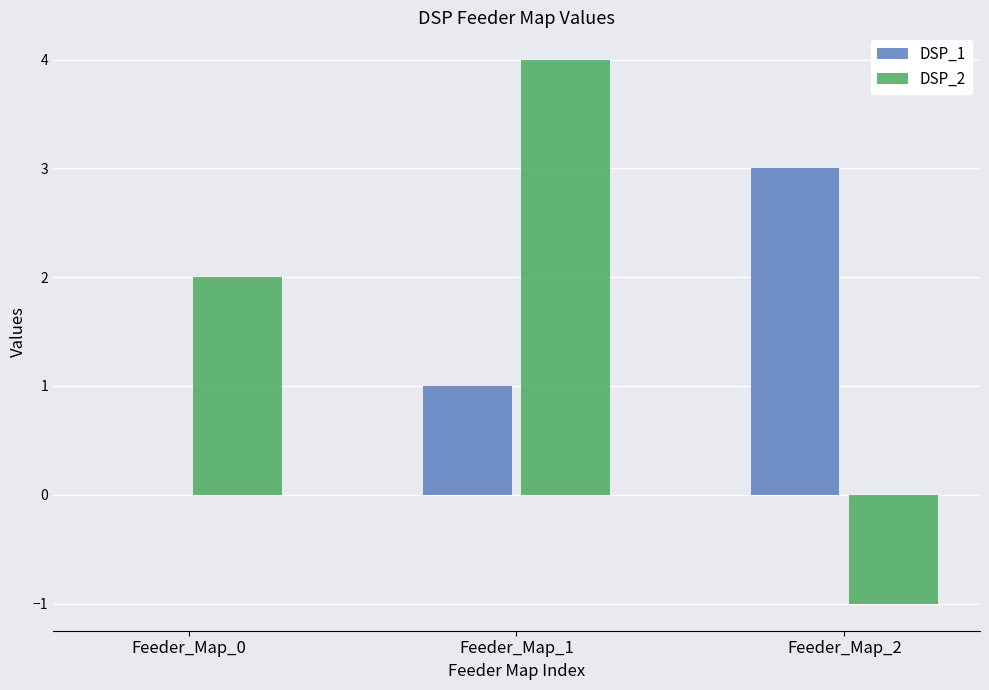

Where is DSP_2 nearest to the value 1?

Feeder_Map_0